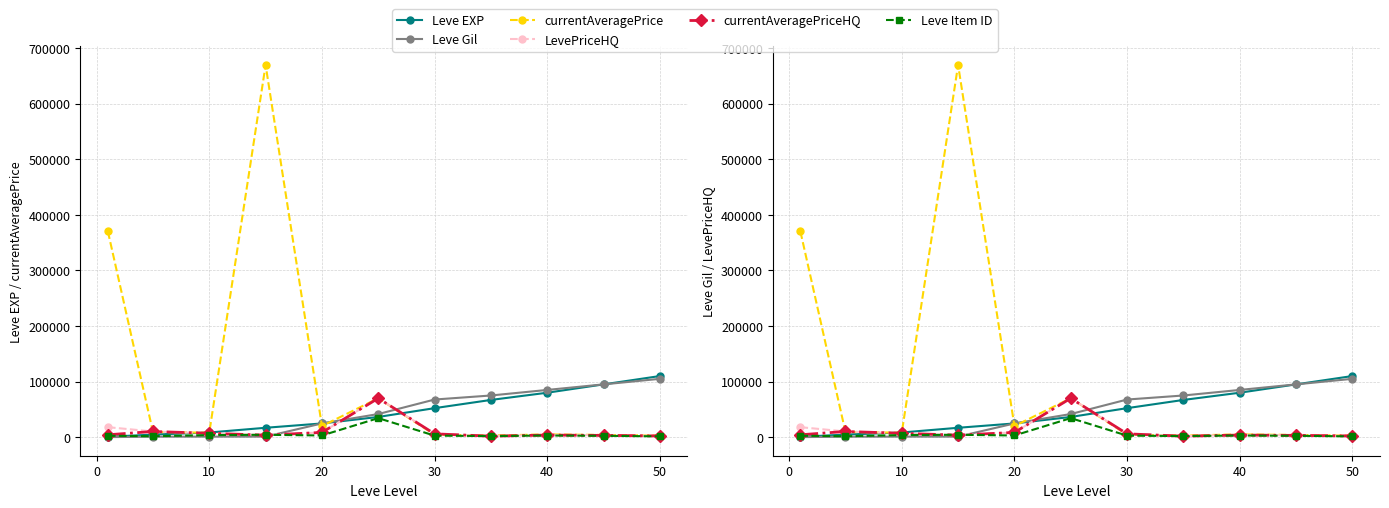

True or false: Leve Gil has more than 1 points higher than both neighbors.

False